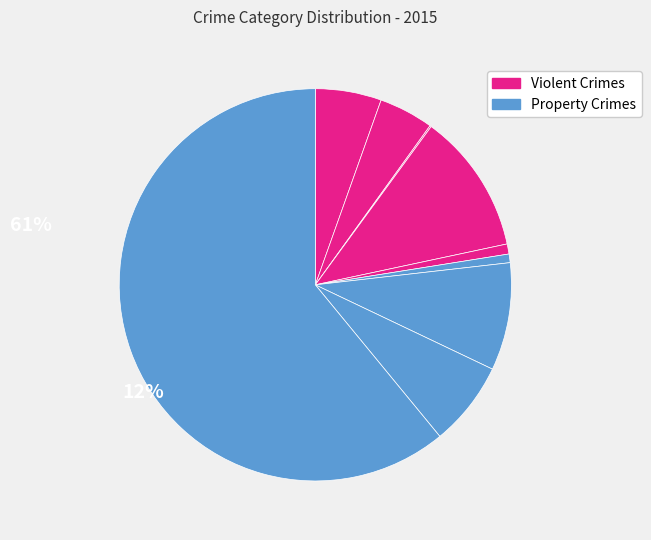

Which category has the smallest portion of the pie?

Arson